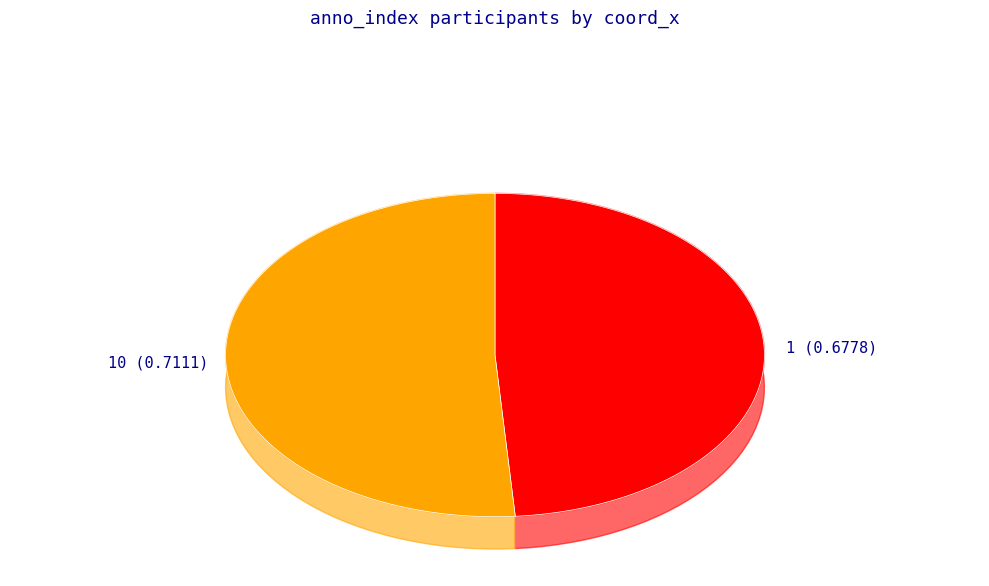

How many slices are in this pie chart?

2